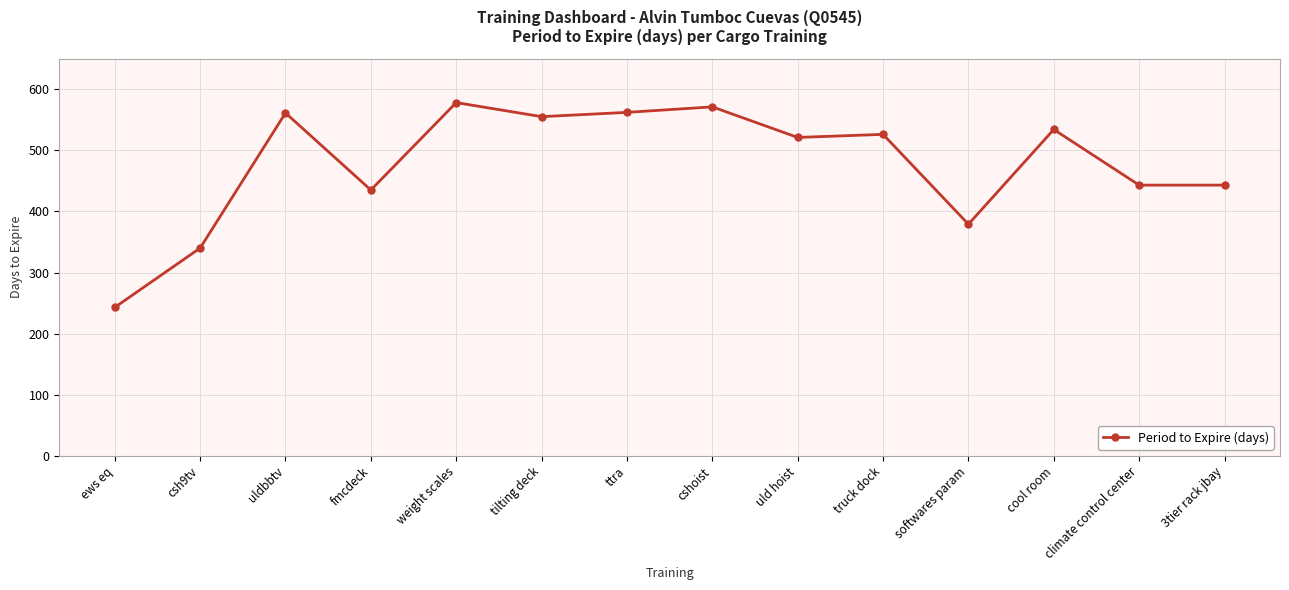

What is the difference between the maximum and minimum values?

335